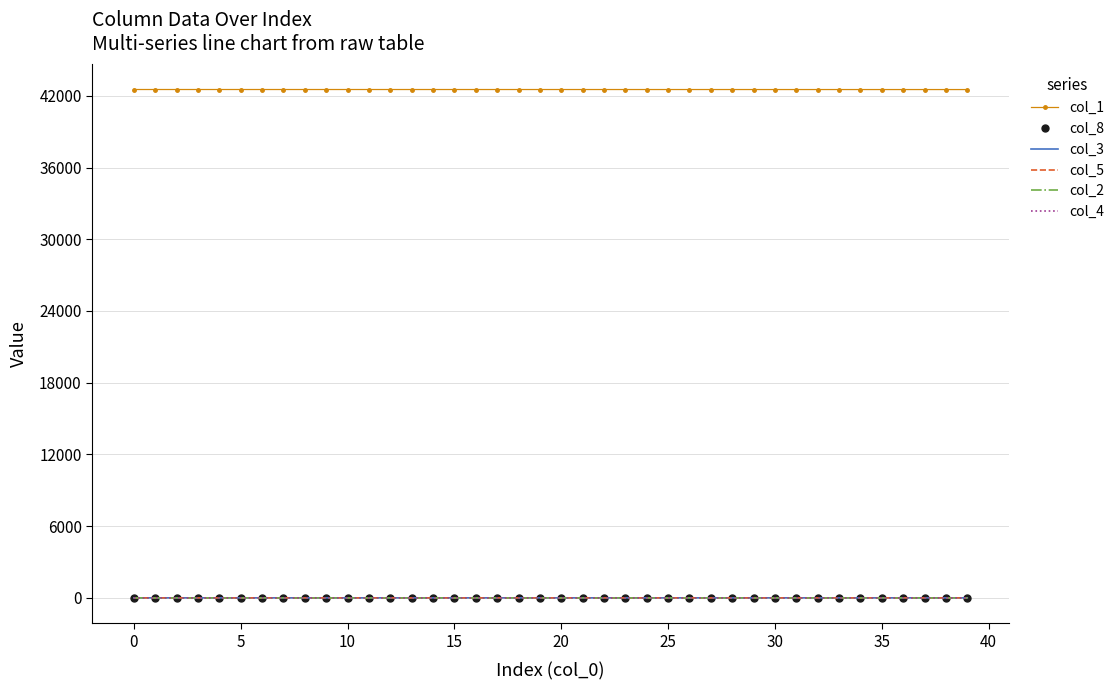

What is the greatest value displayed?

42528.0